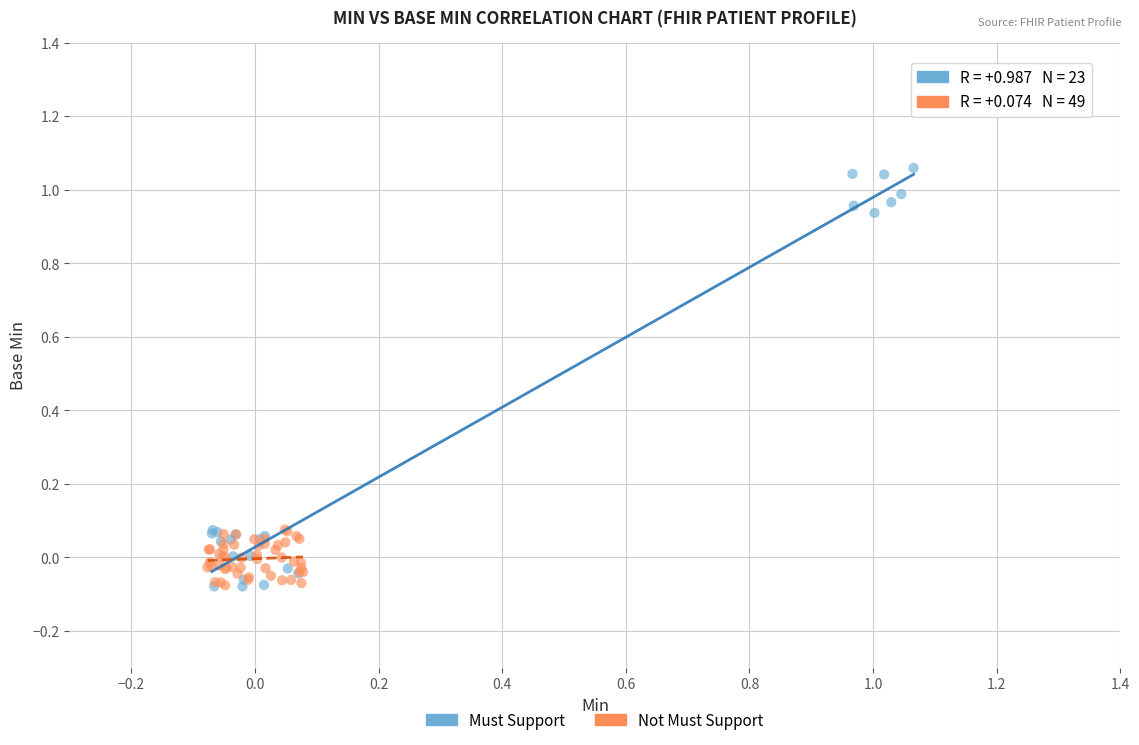

Which series has the largest Y range (max minus min)?

Must Support